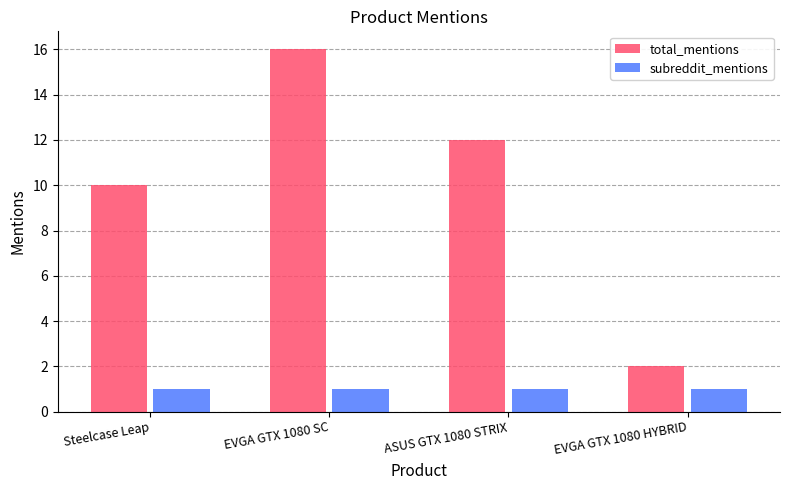

What is the average value of the total_mentions series?

10